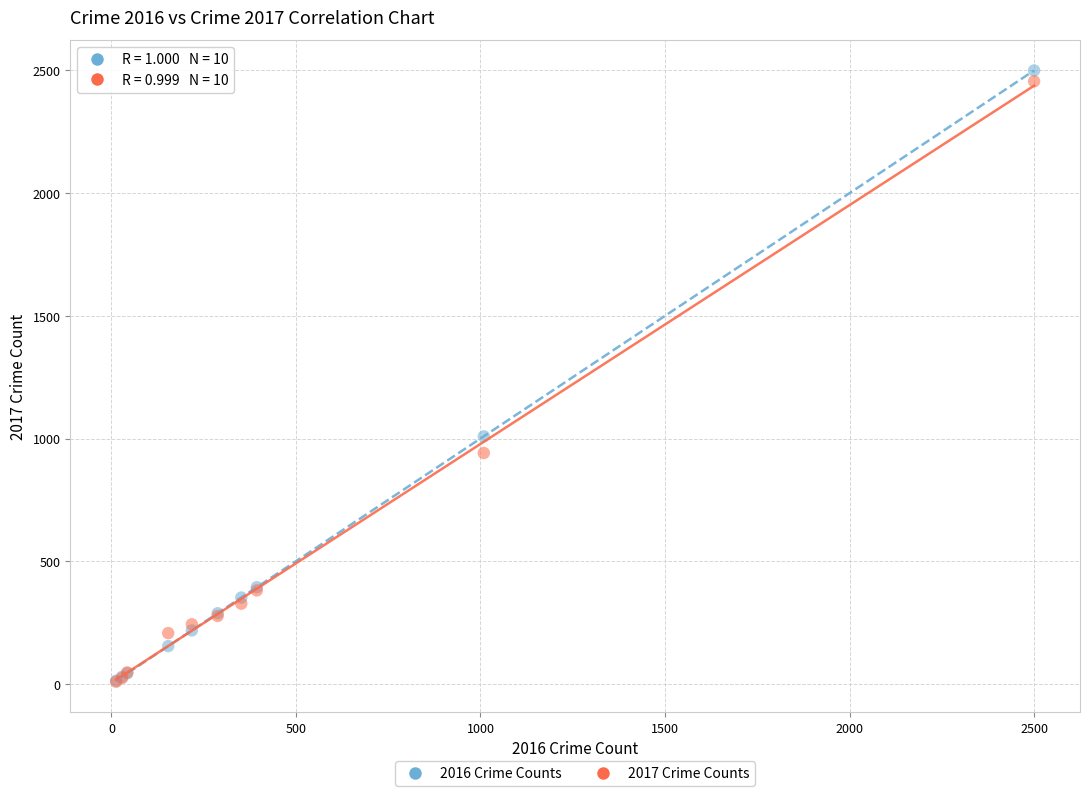

Across all series, what Y value is closest to 1254?

1009